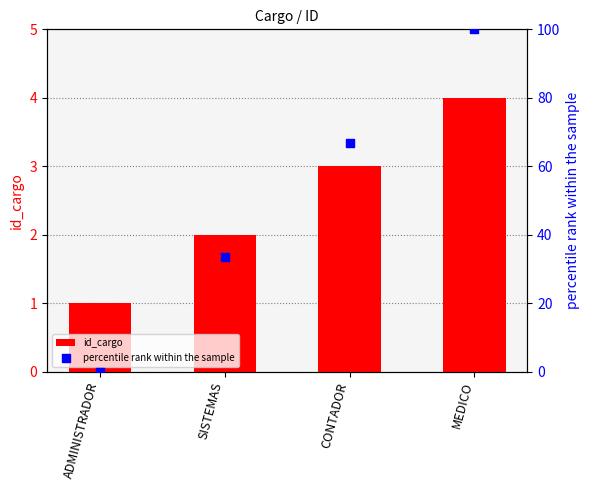

Which series reaches the minimum Y coordinate?

percentile rank within the sample